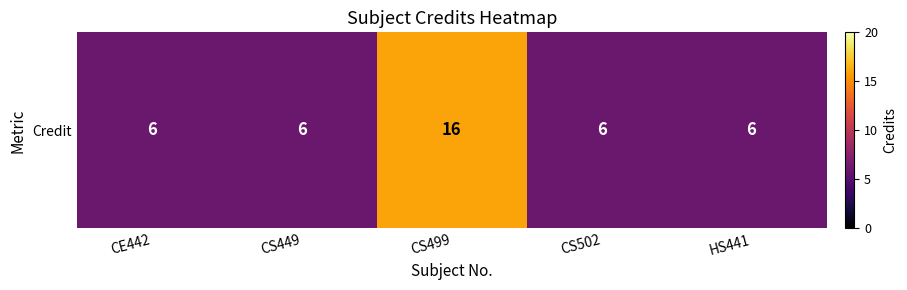

Which category has the lowest value across all series?

CE442